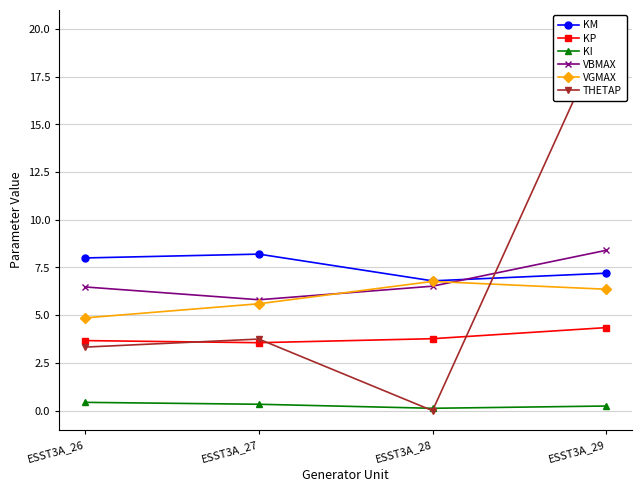

The value of VBMAX at ESST3A_26 is 6.5. True or false?

True